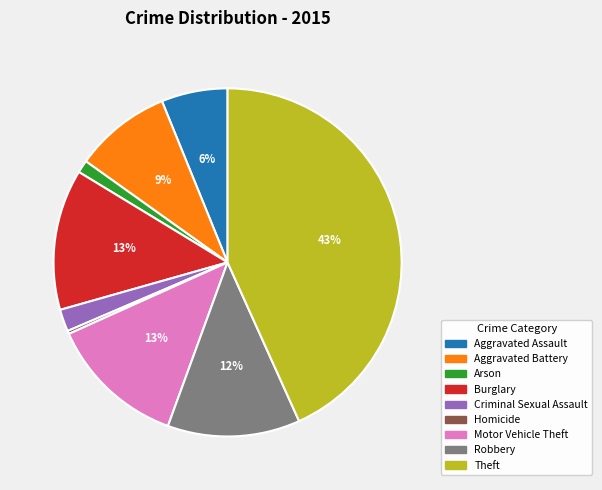

Is it true that Motor Vehicle Theft is 1% of the pie?

False